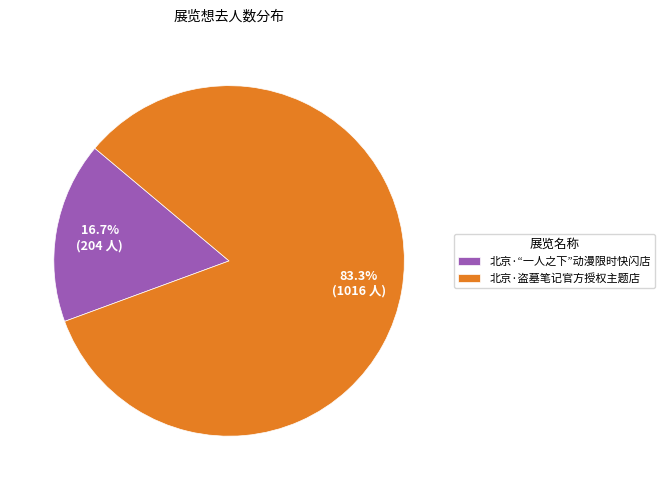

Which slice represents more than half of the pie?

北京·盗墓笔记官方授权主题店